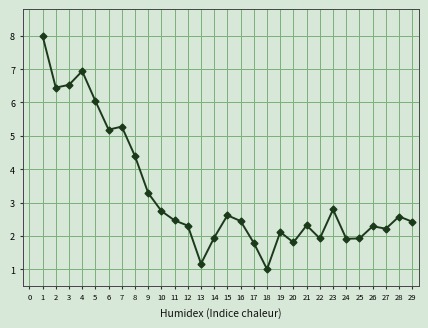

What is the value of the 9th point from the left?

3.3